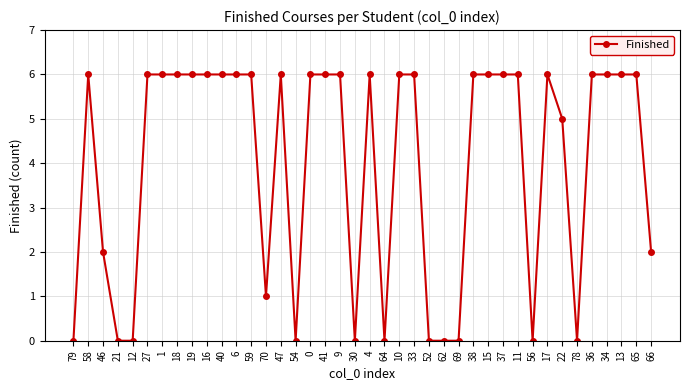

What is the difference between the maximum and second lowest values?

6